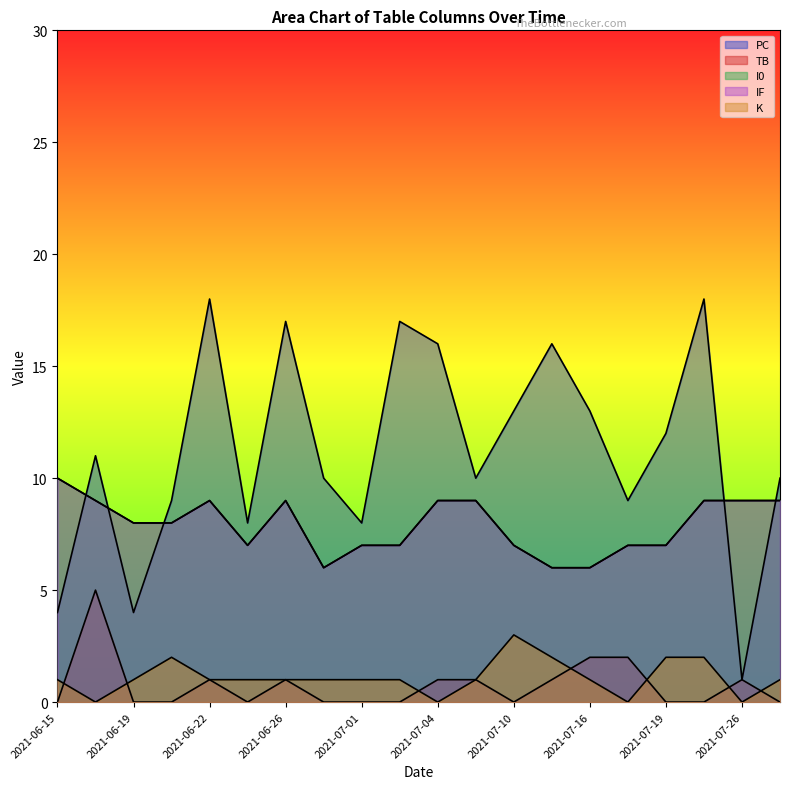

The value of PC at 2021-07-04 is 6. True or false?

False